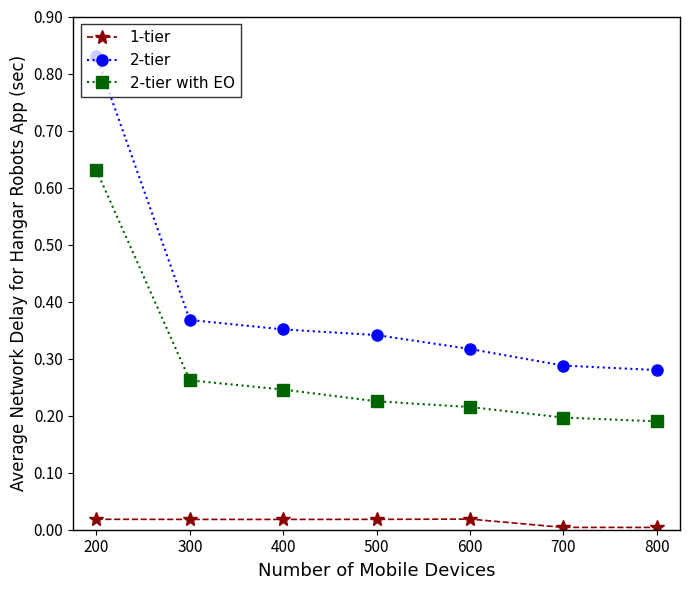

Count the number of data series in this chart.

3